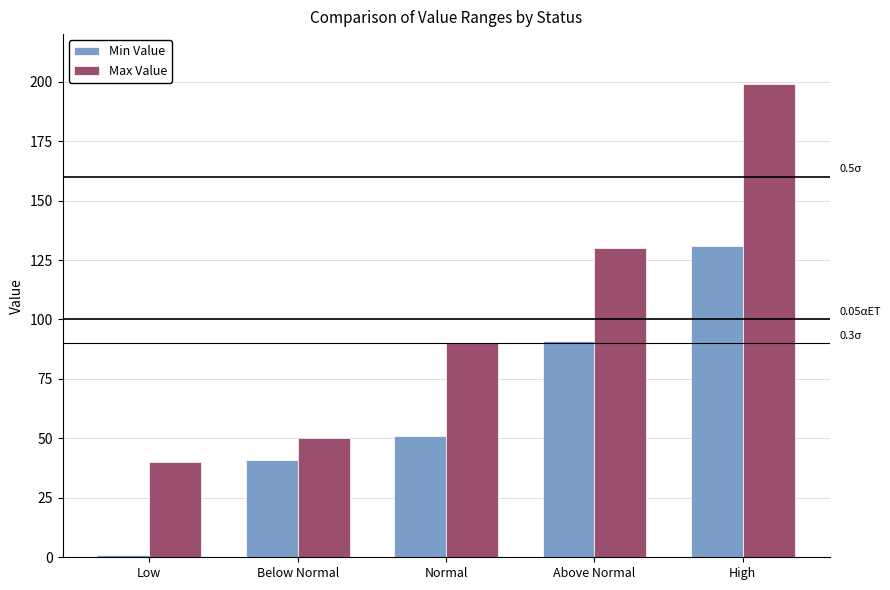

What is the average value of the Min Value series?

63